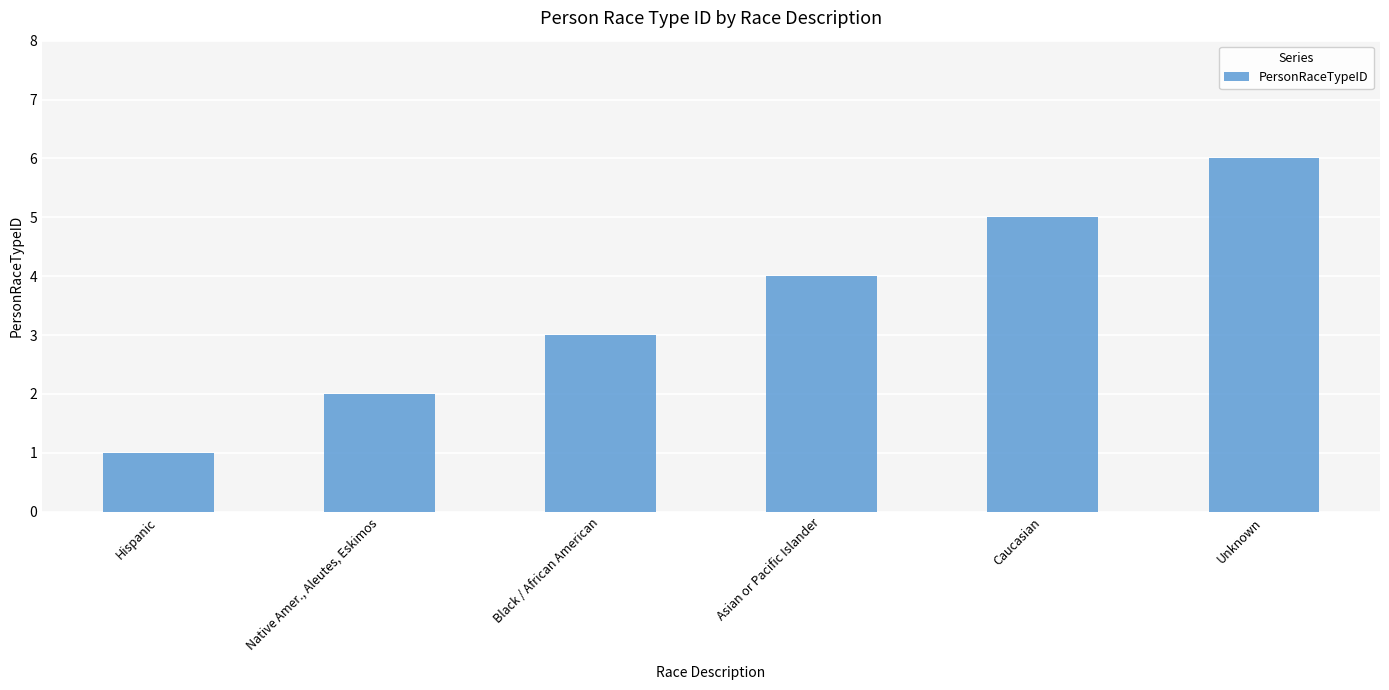

How many categories are shown in the chart?

6